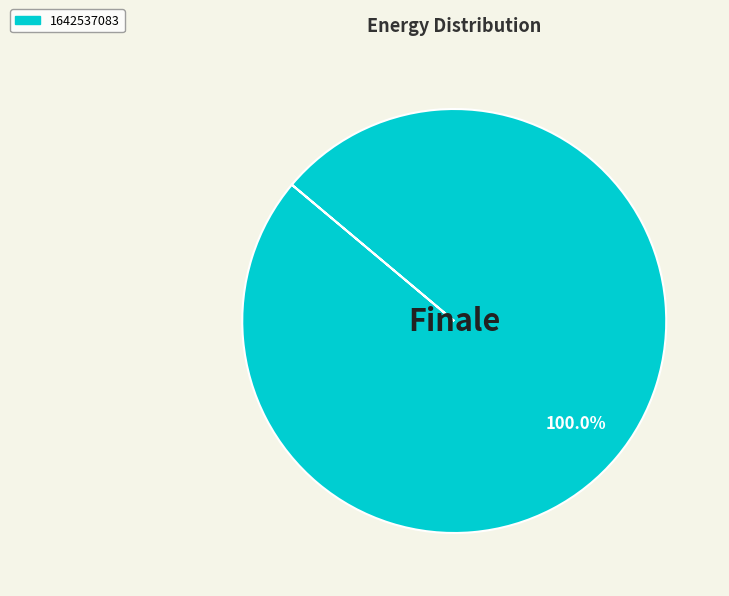

Is there any slice that represents more than half of the pie?

Yes